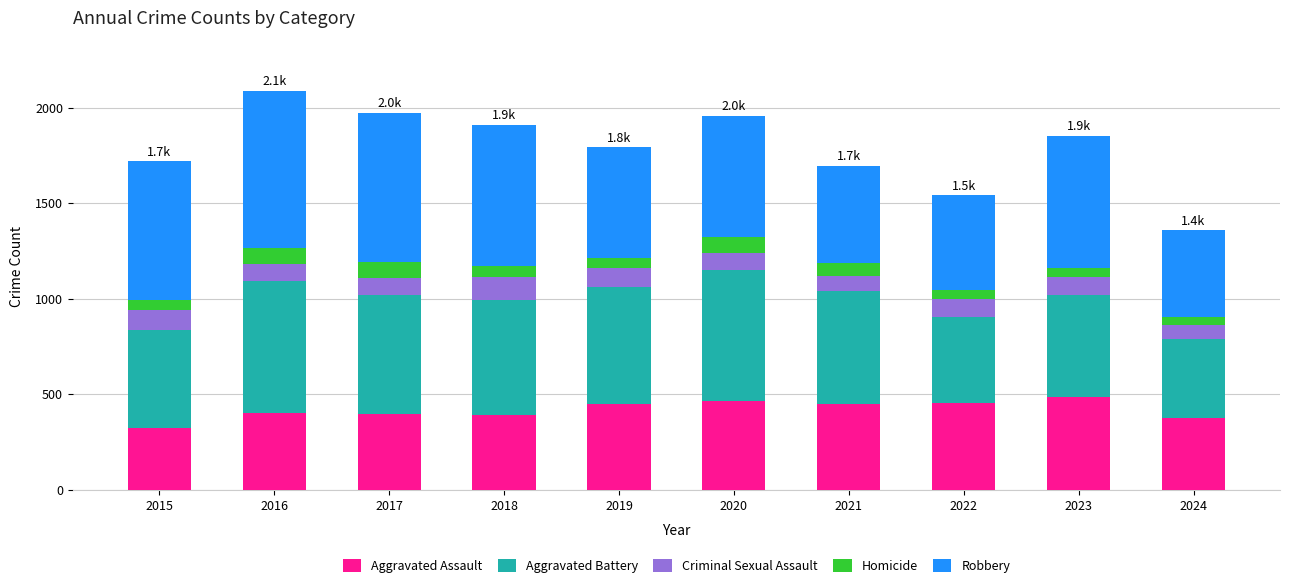

What is the sum of all Aggravated Assault values?

4204